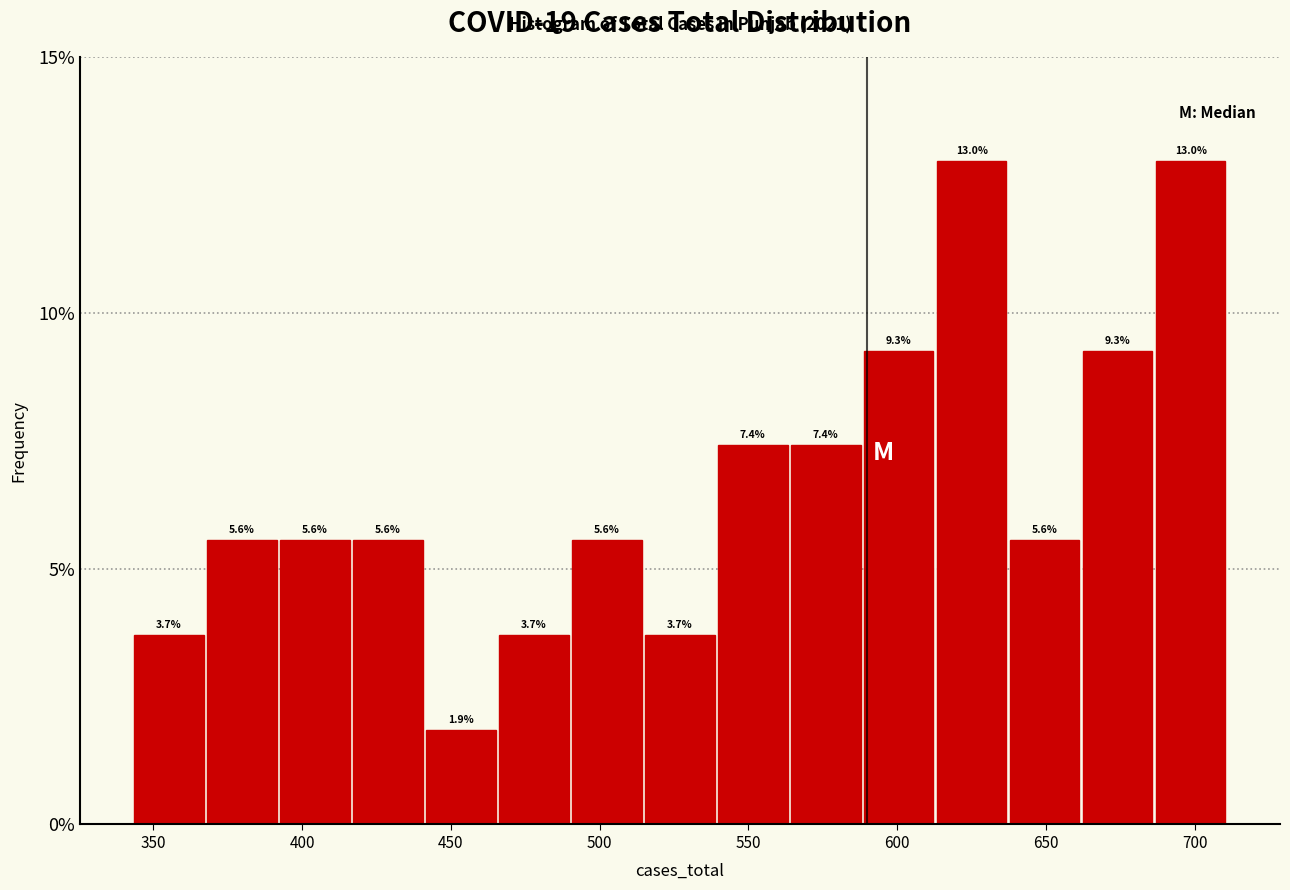

Reading left to right, list every bar in this chart as the range it spans on the x-axis followed by its height. The bar edges are not printed on the chart, so give them approximately, as read against the axis.

345 to 370: 3.7
370 to 390: 5.6
390 to 415: 5.6
415 to 440: 5.6
440 to 465: 1.9
465 to 490: 3.7
490 to 515: 5.6
515 to 540: 3.7
540 to 565: 7.4
565 to 590: 7.4
590 to 615: 9.3
615 to 635: 13.0
635 to 660: 5.6
660 to 685: 9.3
685 to 710: 13.0